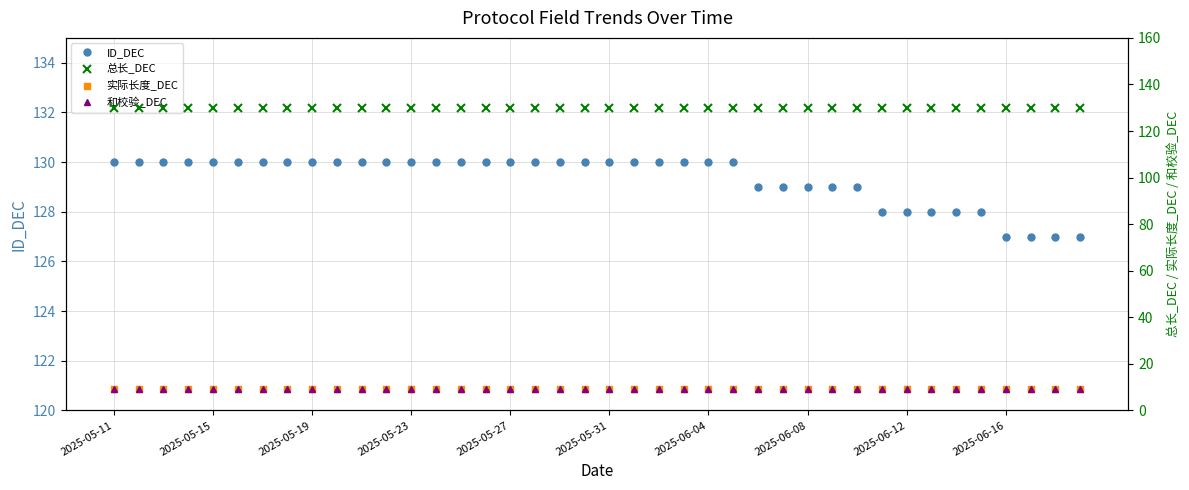

Does the chart have visible grid lines?

Yes